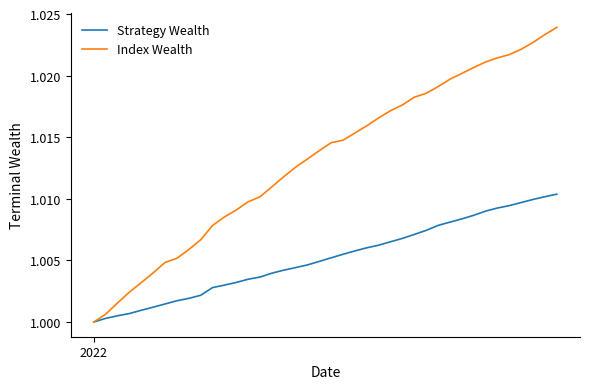

Which series has the widest spread of values?

Index Wealth